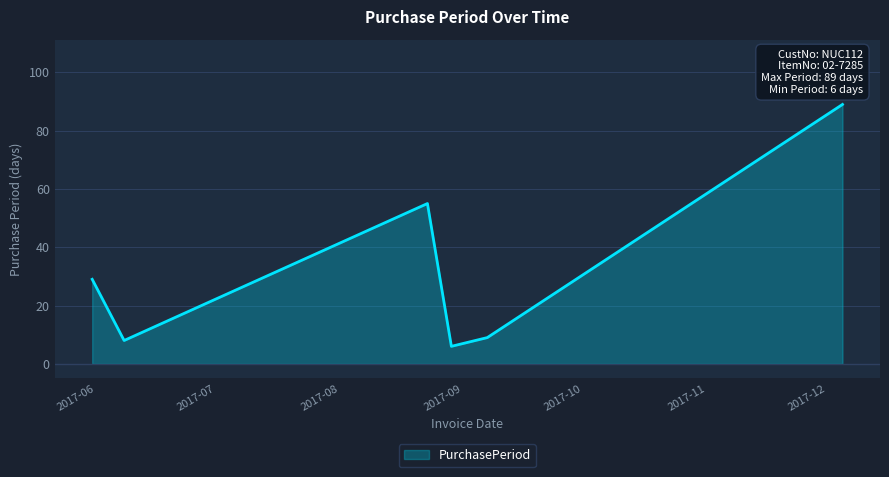

How many interior local peaks (higher than both neighbors) does the data have?

1